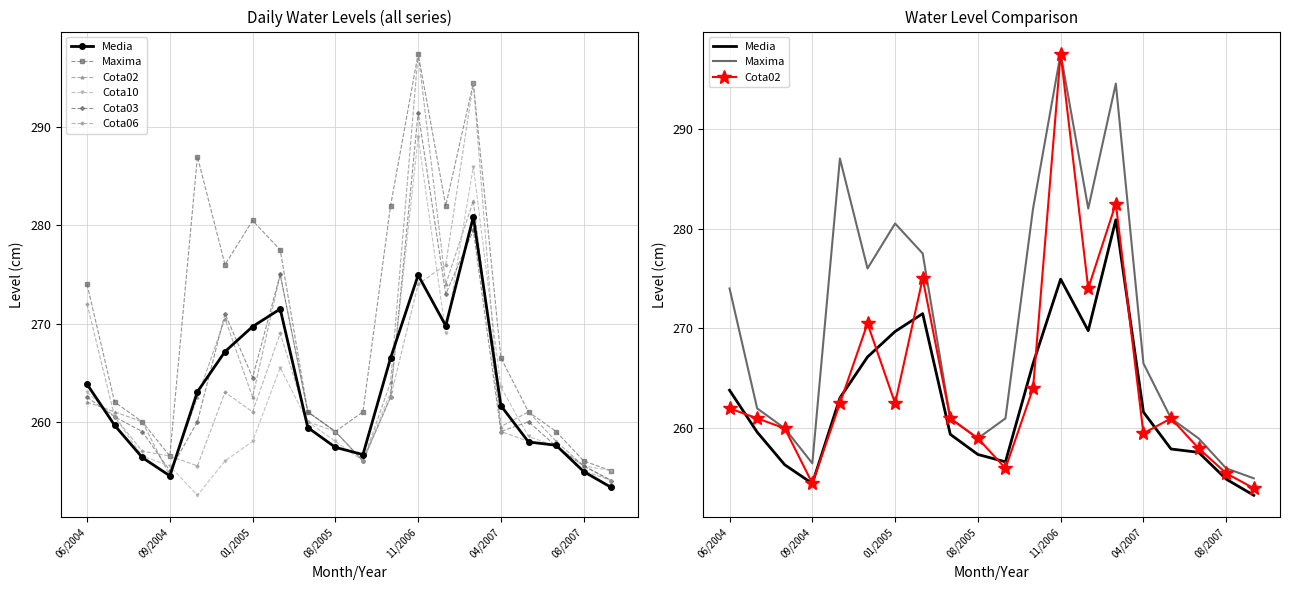

After their last crossing, which series has the higher values: Cota03 or Media?

Cota03